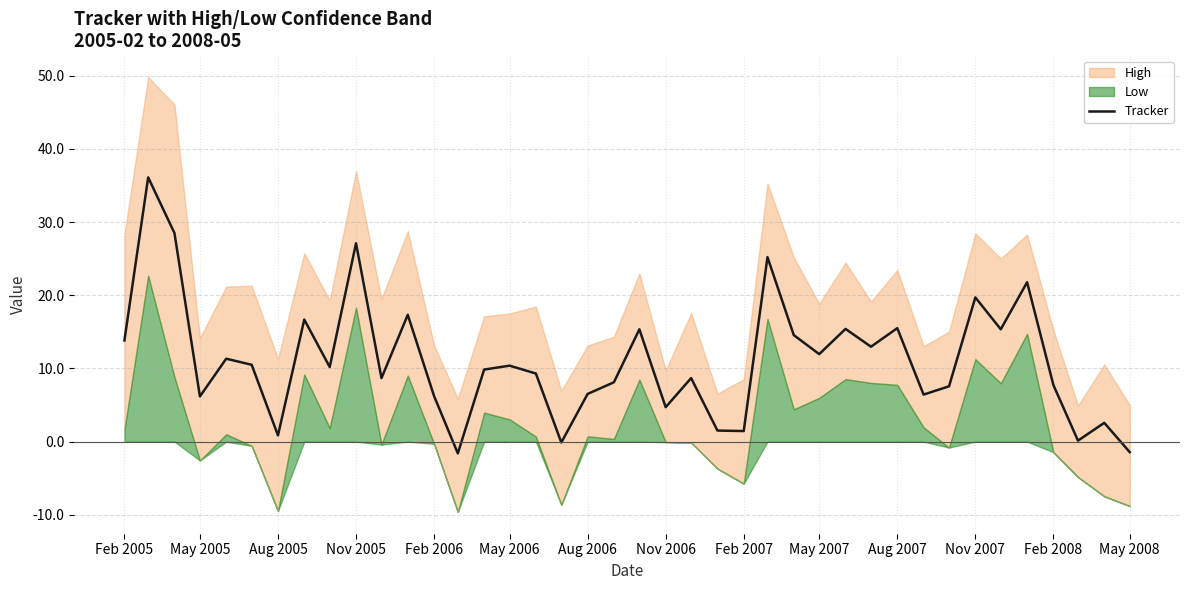

What is the lowest value of the Tracker series?

-1.6